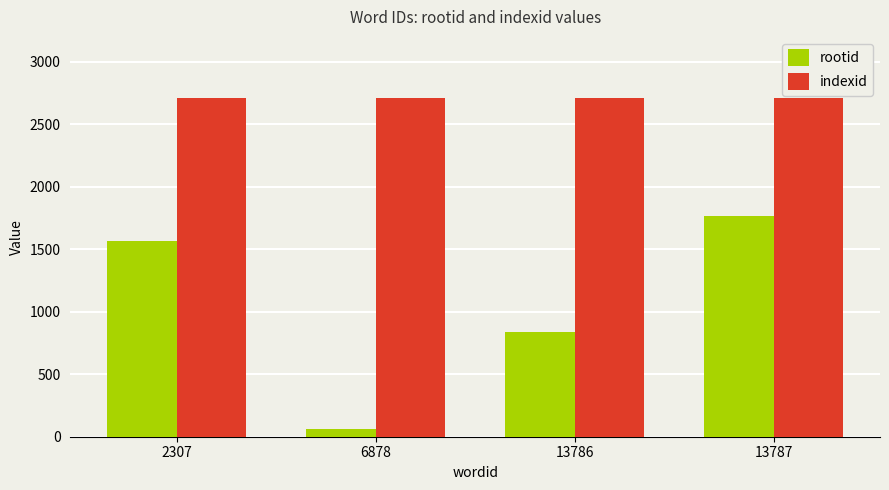

Which category has the highest value in the rootid series?

13787